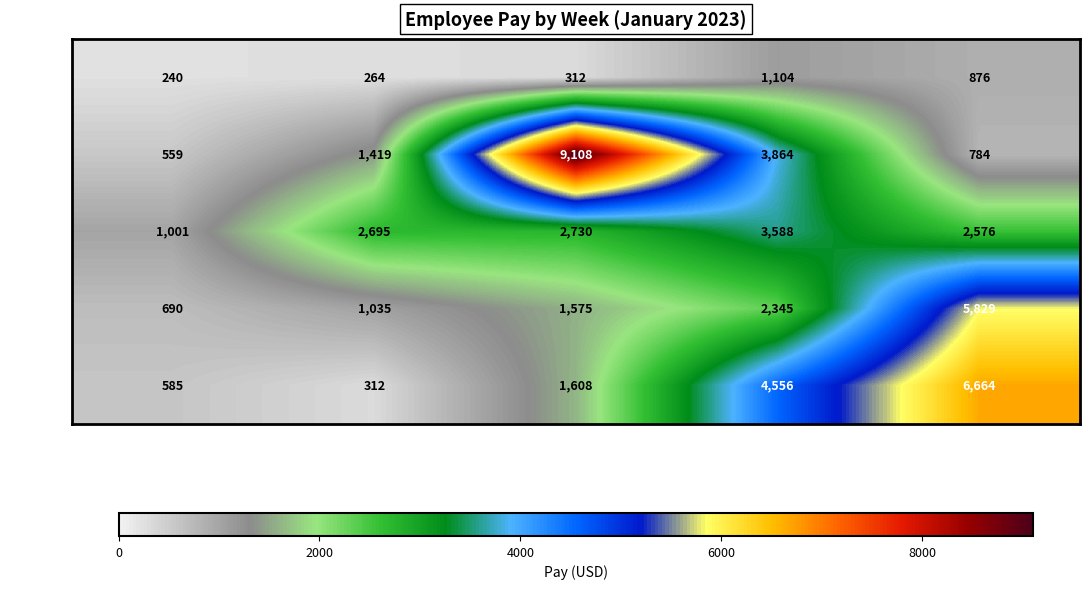

Reading left to right, list all the values displayed in this chart.

akash: 240	264	312	1104	876
adarsh: 559	1419	9108	3864	784
abhi: 1001	2695	2730	3588	2576
akshay: 690	1035	1575	2345	5829
anant: 585	312	1608	4556	6664